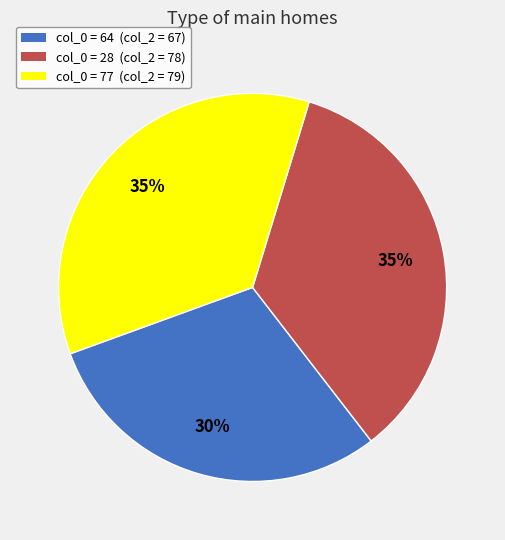

What is the smallest slice in the pie chart?

col_0 = 64 (col_2 = 67)